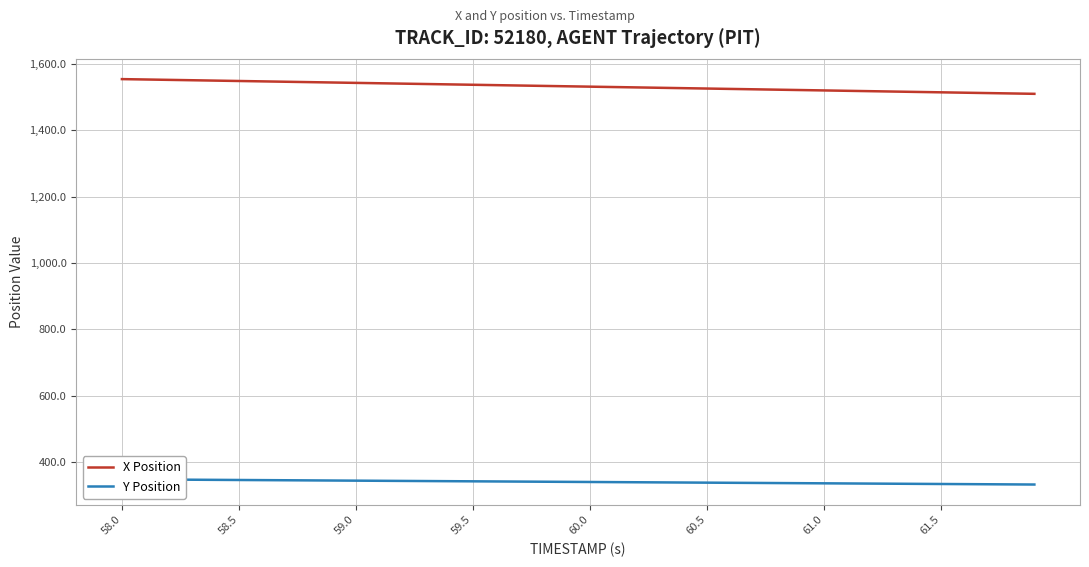

Which series has the largest total across all categories?

X Position